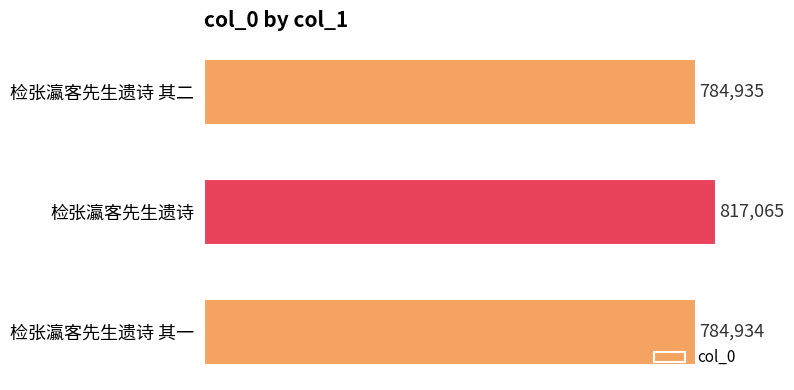

Approximately how many times larger is the value at 检张瀛客先生遗诗 其二 compared to 检张瀛客先生遗诗?

1.0